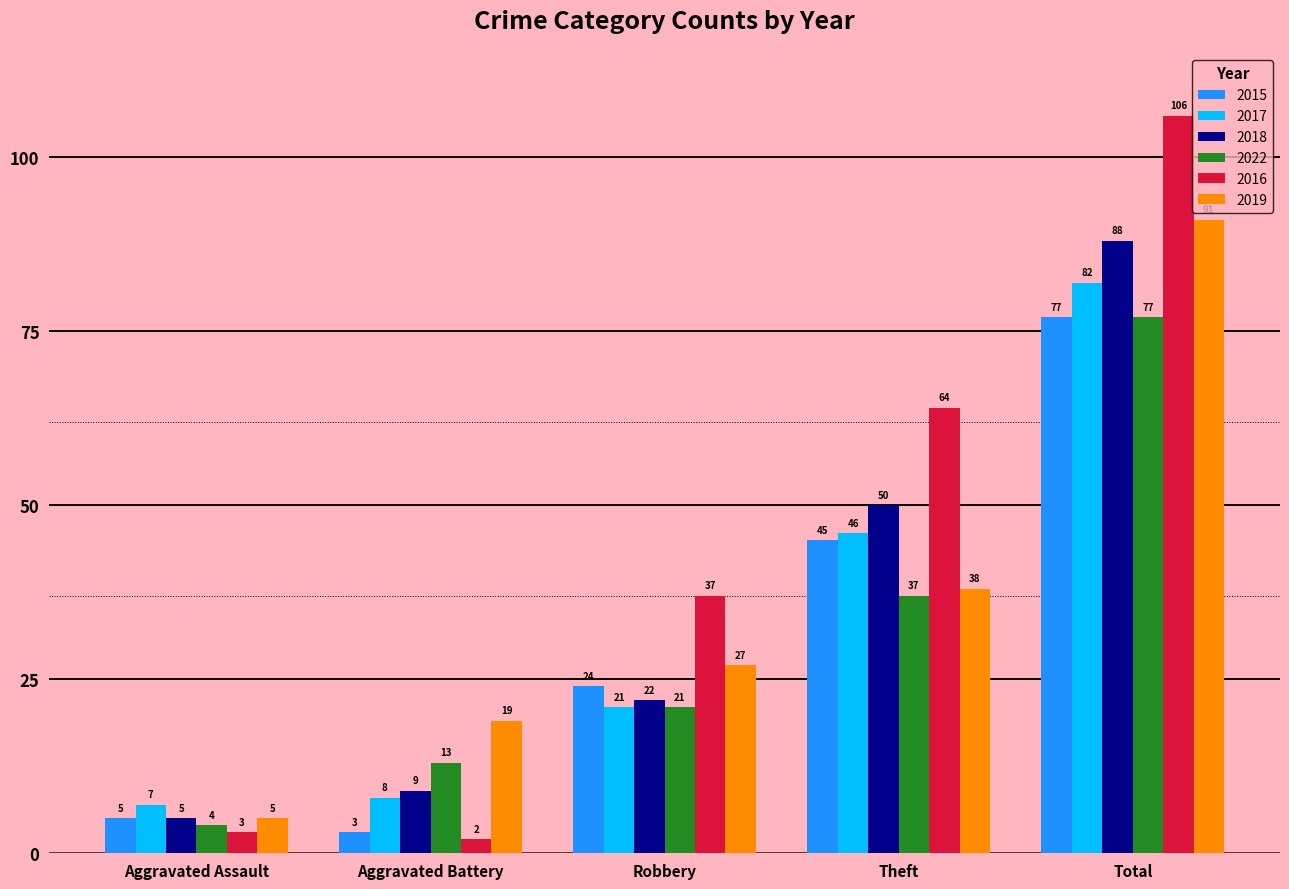

How many bars are there in each group?

6